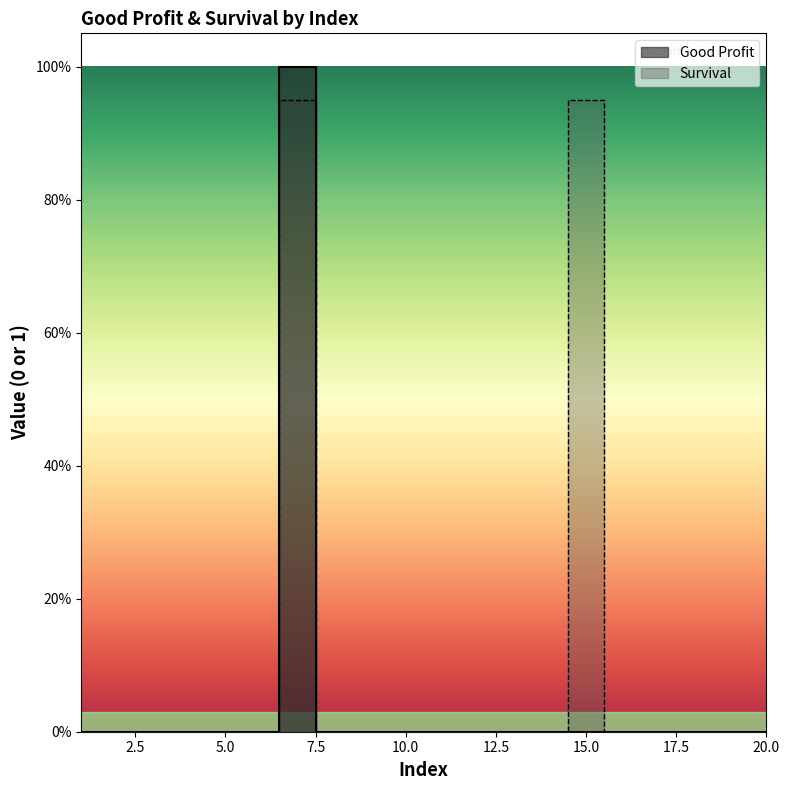

What are all the series names shown in the legend?

Good Profit, Survival